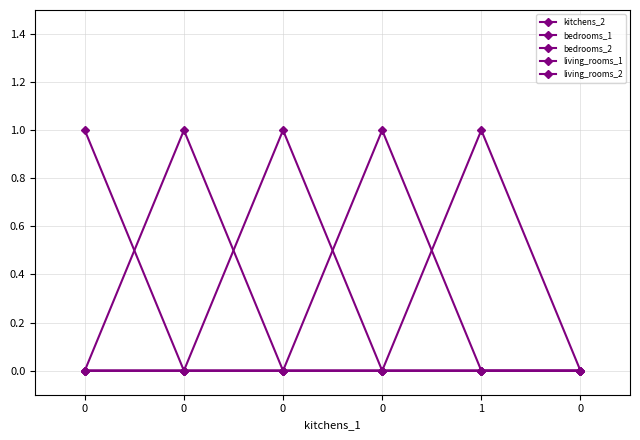

How many lines are shown in the chart?

5